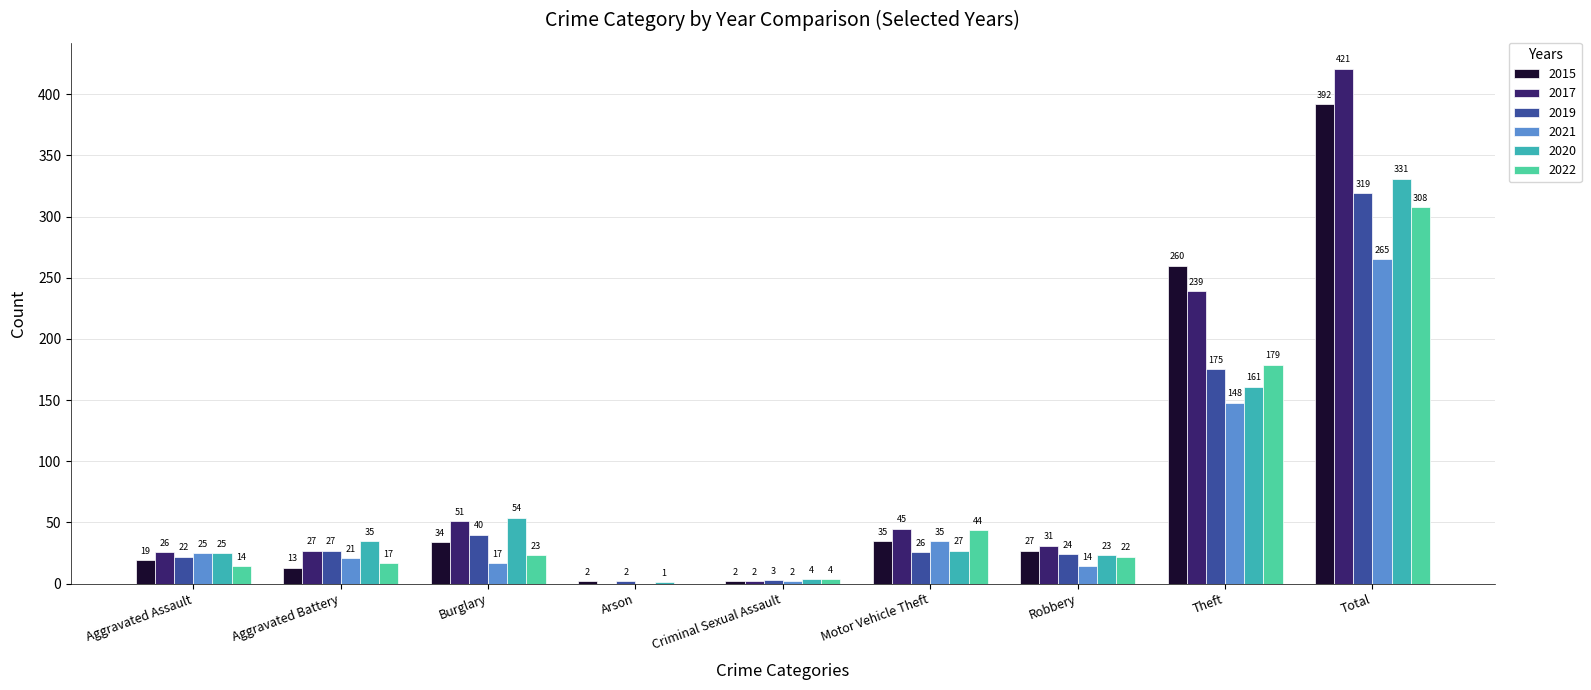

Are the bars horizontal?

No